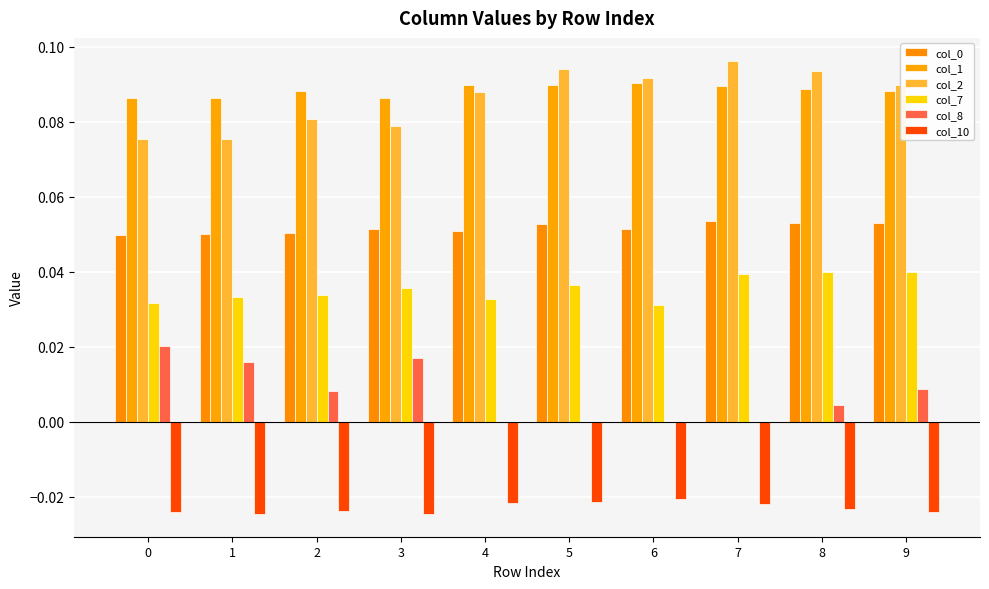

Reading right to left, transcribe all the data shown in this chart.

col_0: 9=0.1	8=0.1	7=0.1	6=0.1	5=0.1	4=0.1	3=0.1	2=0.1	1=0.1	0=0.0
col_1: 9=0.1	8=0.1	7=0.1	6=0.1	5=0.1	4=0.1	3=0.1	2=0.1	1=0.1	0=0.1
col_2: 9=0.1	8=0.1	7=0.1	6=0.1	5=0.1	4=0.1	3=0.1	2=0.1	1=0.1	0=0.1
col_7: 9=0.0	8=0.0	7=0.0	6=0.0	5=0.0	4=0.0	3=0.0	2=0.0	1=0.0	0=0.0
col_8: 9=0.0	8=0.0	7=0.0	6=0.0	5=0.0	4=0.0	3=0.0	2=0.0	1=0.0	0=0.0
col_10: 9=-0.0	8=-0.0	7=-0.0	6=-0.0	5=-0.0	4=-0.0	3=-0.0	2=-0.0	1=-0.0	0=-0.0